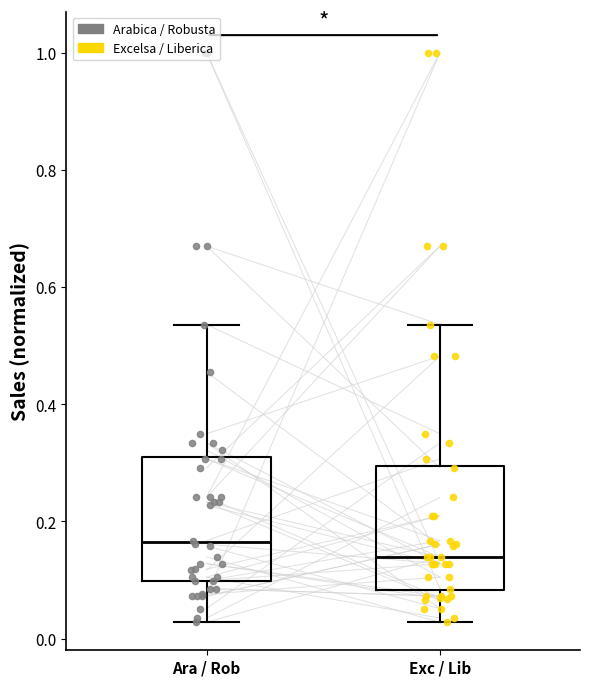

Reading left to right, transcribe this box plot: for each box, give where its median line is, the range the box spans, and where its two whiskers end, as read against the y-axis. The values are not printed on the chart, so give them approximately, as read against the axis.

Ara / Rob: median 0.16, box 0.10 to 0.32, whiskers 0.02 to 0.54
Exc / Lib: median 0.14, box 0.08 to 0.30, whiskers 0.02 to 0.54